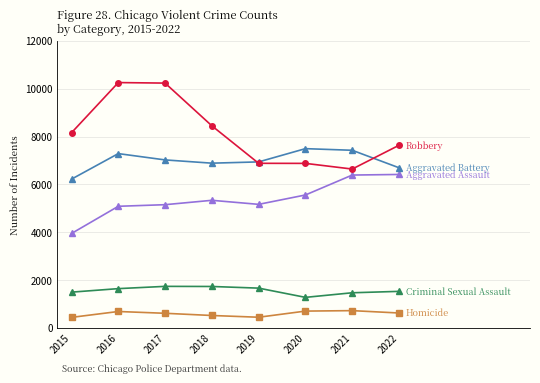

What is the total value across all series at 2016?

24969